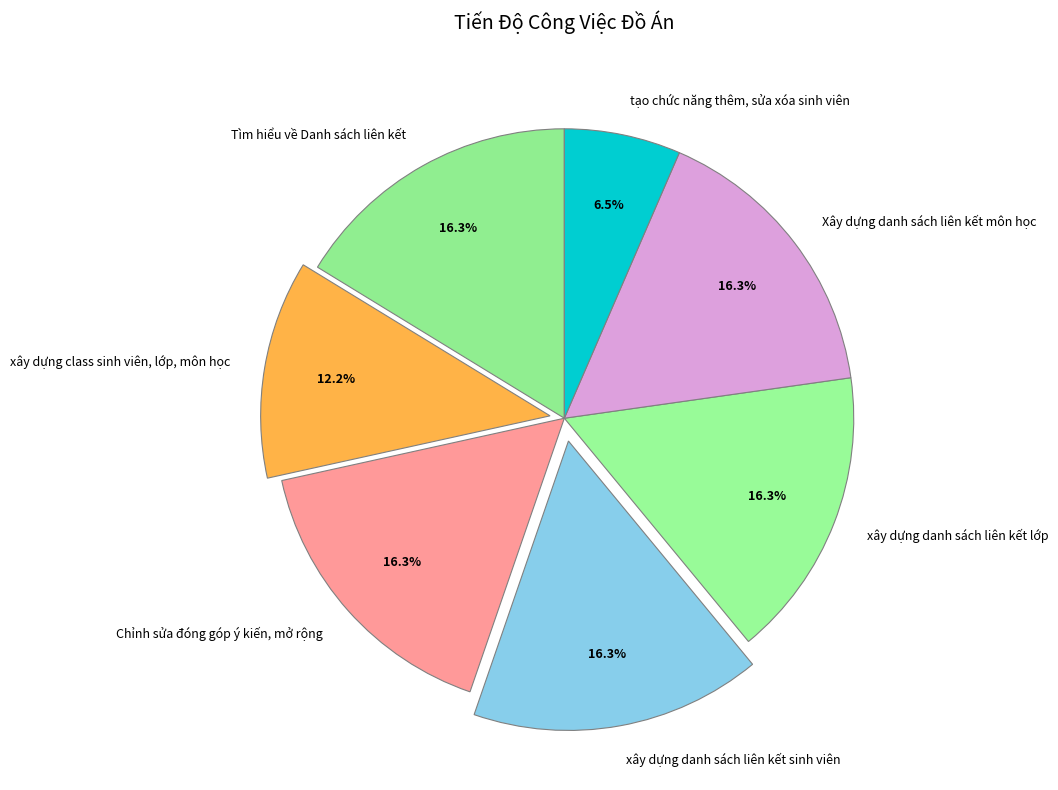

Which category has the smallest portion of the pie?

tạo chức năng thêm, sửa xóa sinh viên